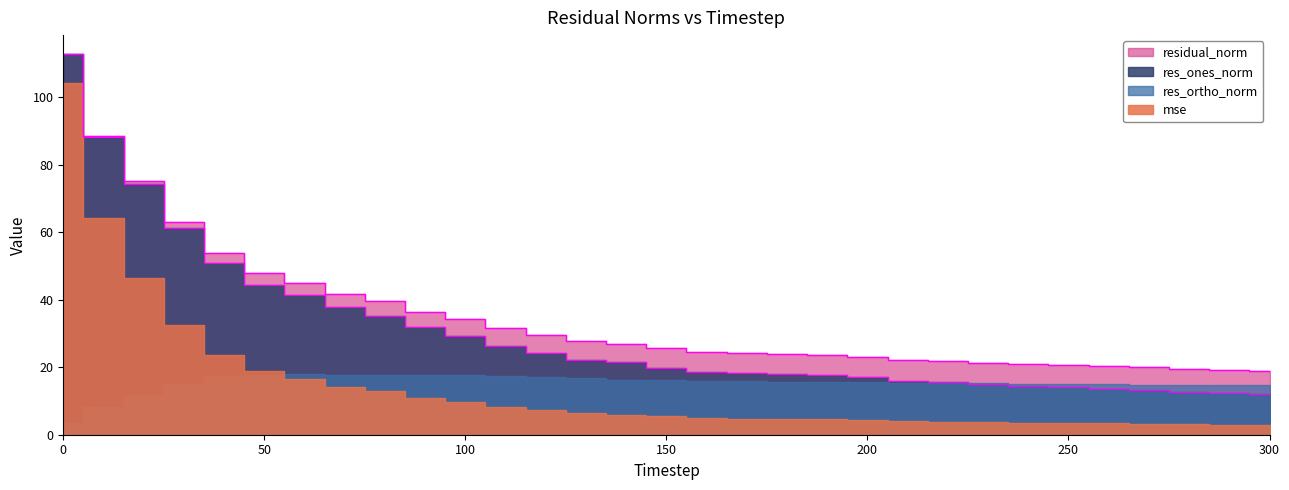

True or false: res_ones_norm and residual_norm intersect in this chart.

False